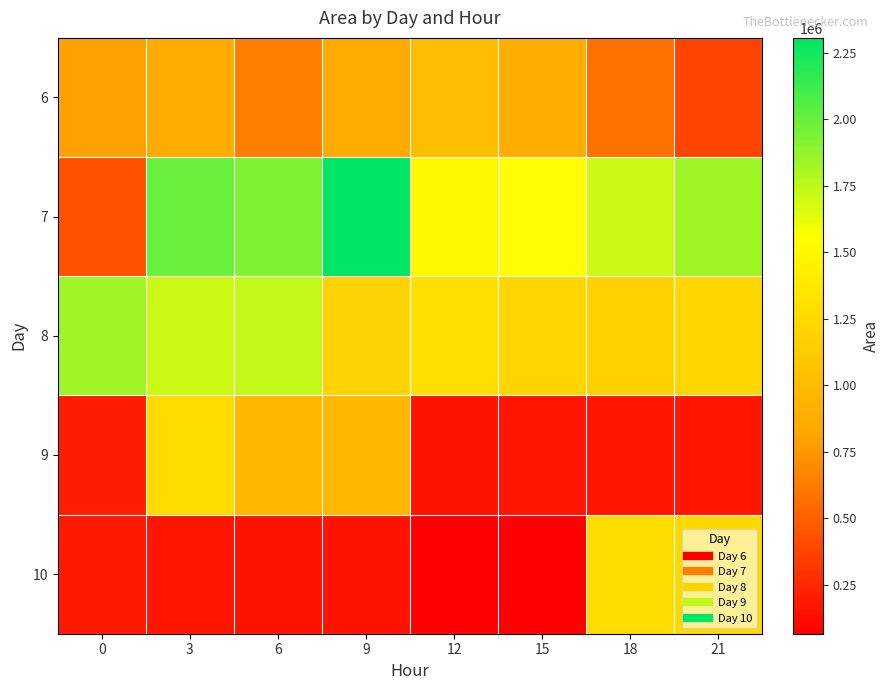

Count the number of categories in the chart.

8